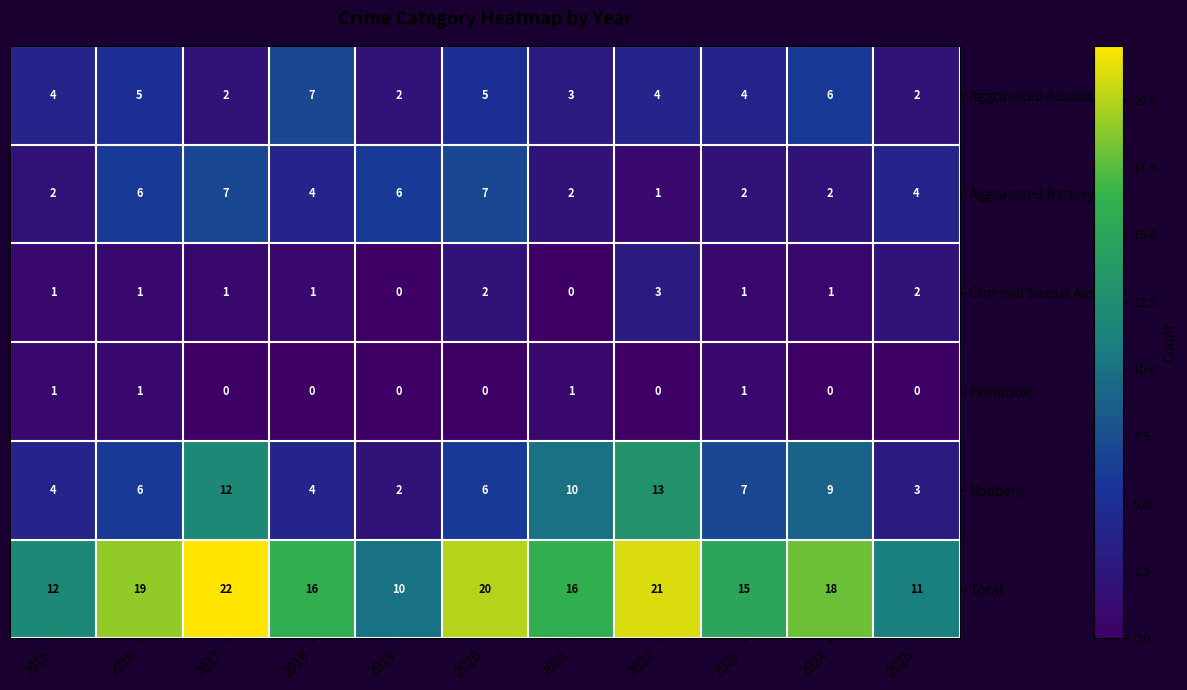

The Total series shows 13 at 2020. True or false?

False